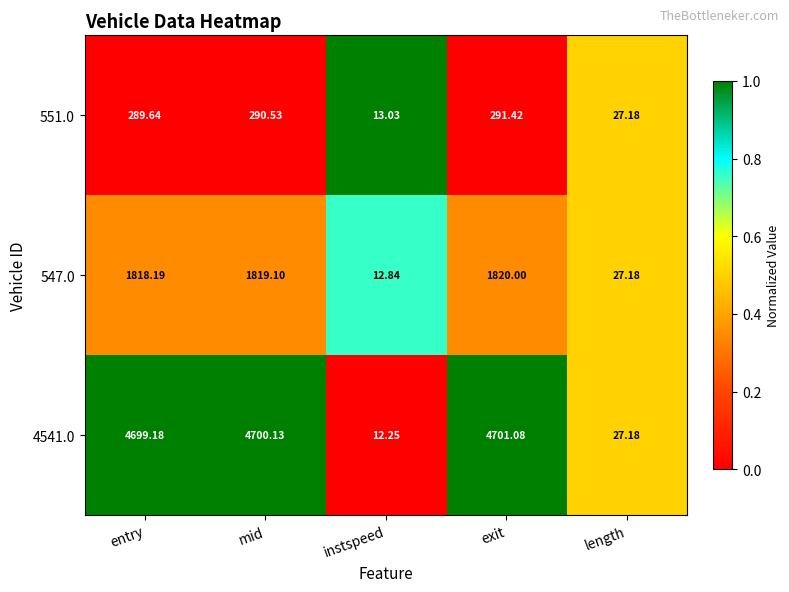

At which category is the sum across all series the highest?

exit